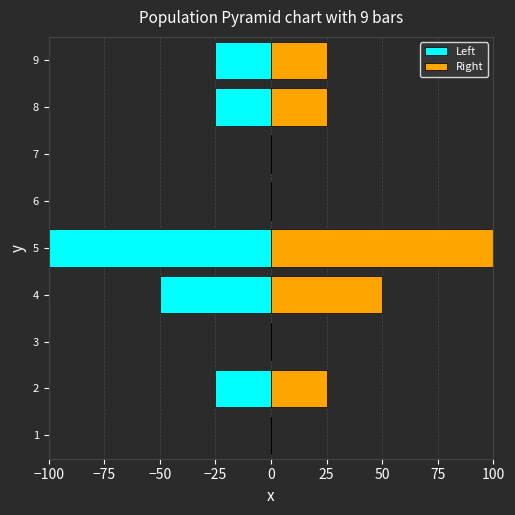

How many categories are shown in the chart?

9